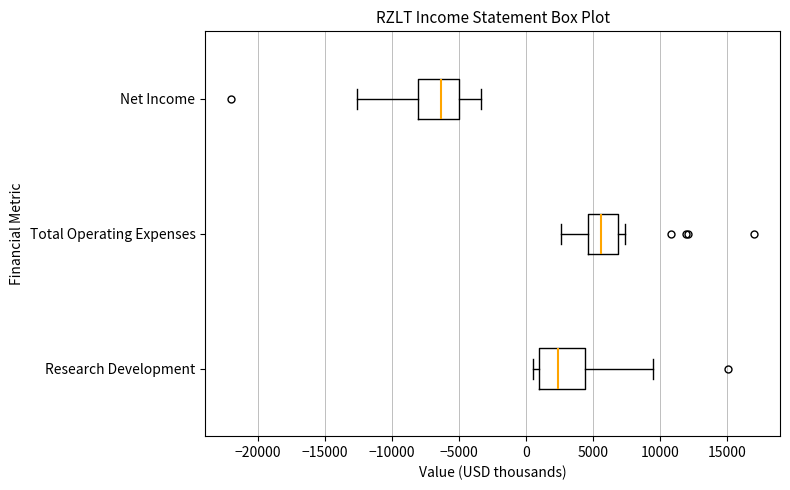

Reading bottom to top, read every box against the x-axis: the position of its median line, the range the box covers, and the ends of its whiskers. The values are not printed on the chart, so give them approximately, as read against the axis.

Research Development: median 2500, box 1000 to 4500, whiskers 500 to 9500
Total Operating Expenses: median 5500, box 4500 to 7000, whiskers 2500 to 7500
Net Income: median -6500, box -8000 to -5000, whiskers -12500 to -3500